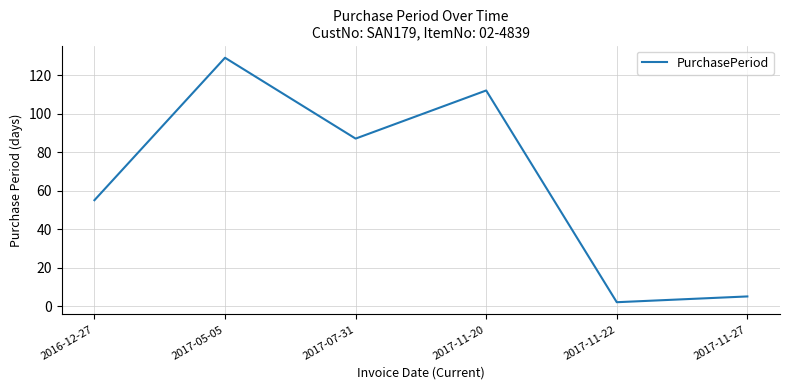

Is this an area chart (filled region under the line)?

No